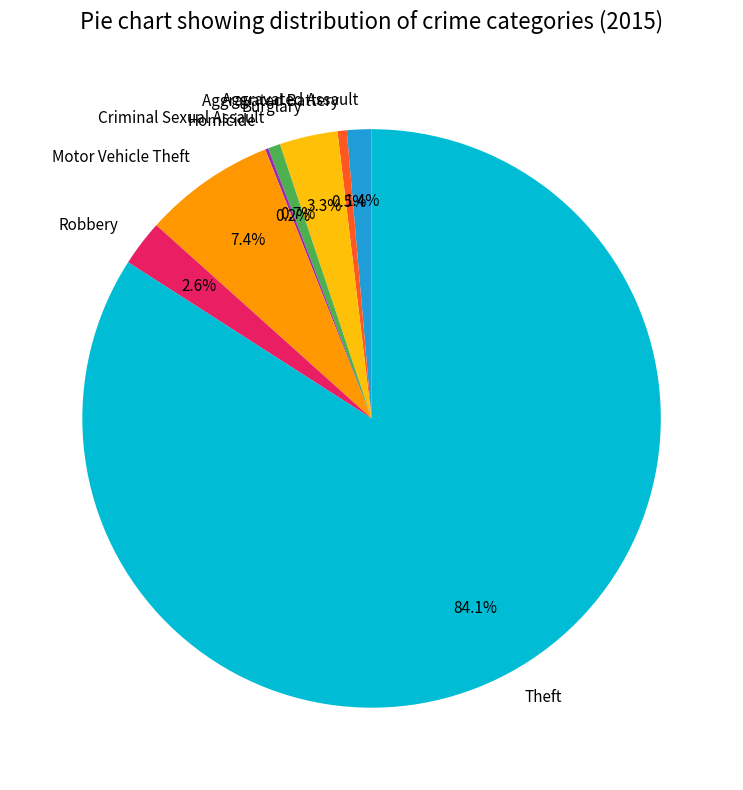

Which slice is the largest?

Theft